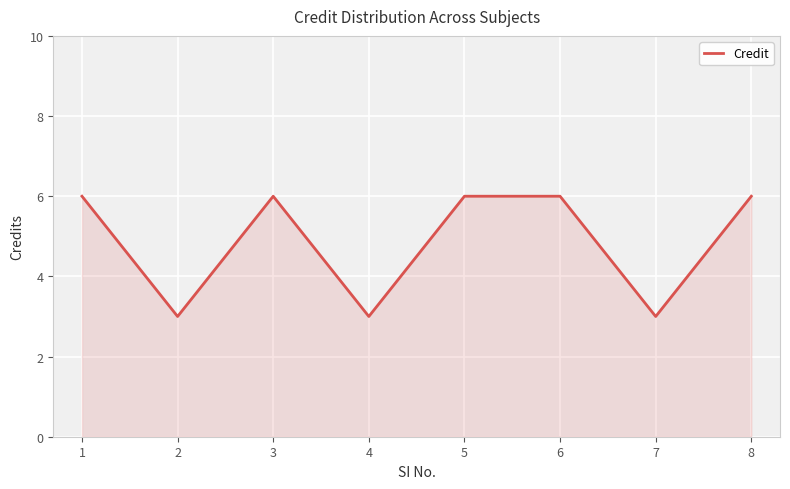

What is the approximate value at 2?

3